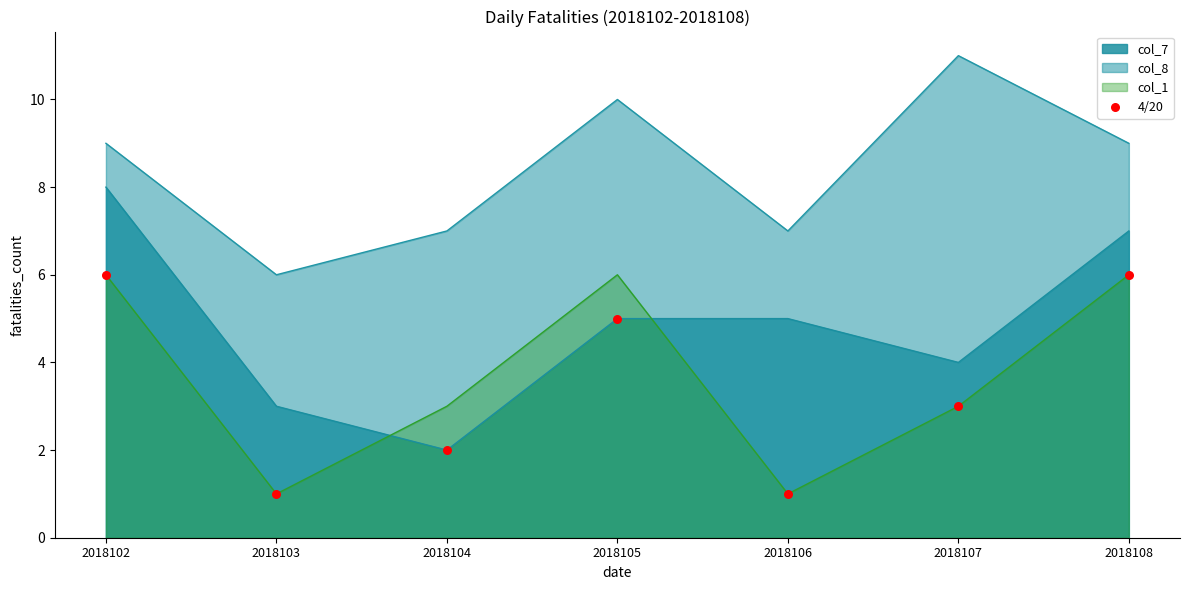

Is the value of col_7 at 2018104 greater than the value of col_8 at 2018108?

No